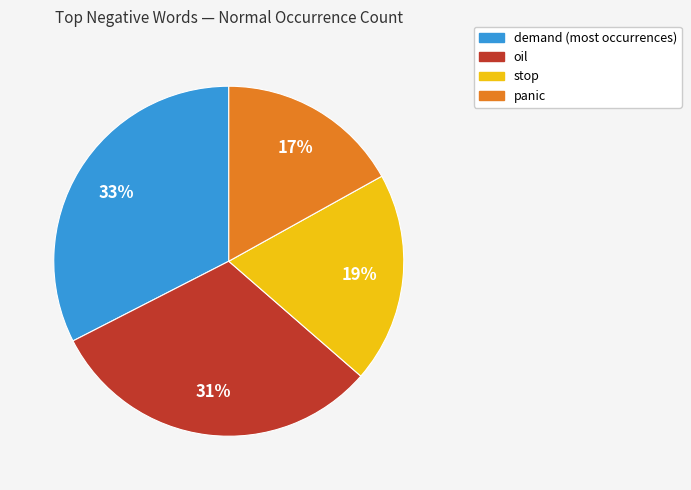

To the nearest percent, what is the difference between the largest and smallest slice percentages?

16%